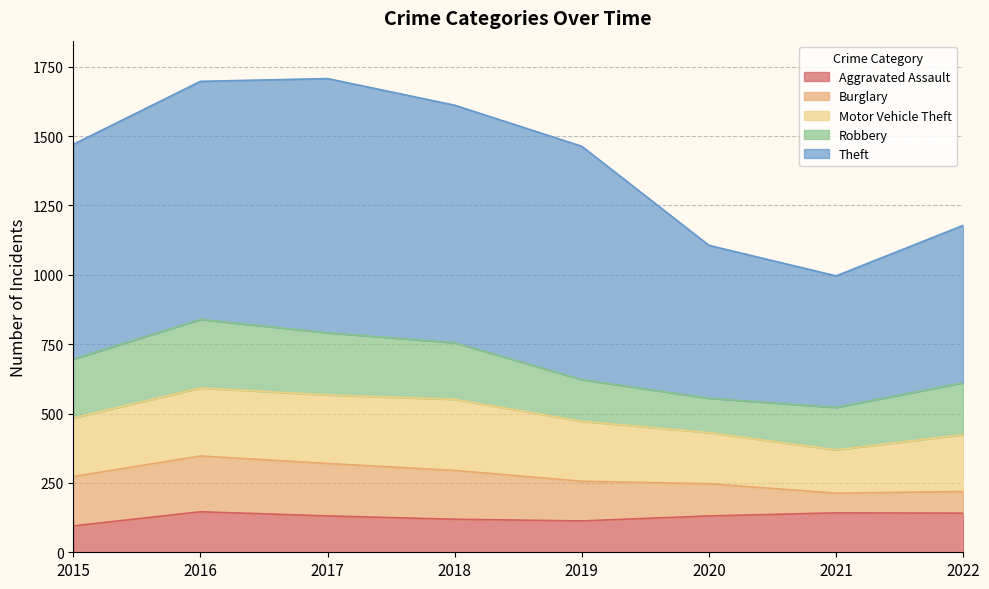

What is the average value of the Theft series?

730